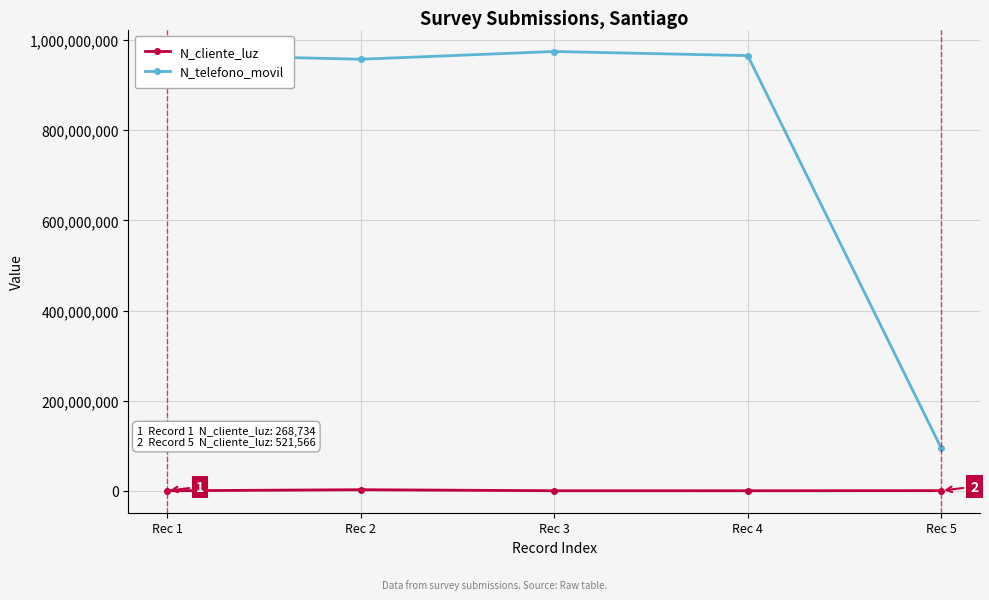

Is it true that N_cliente_luz equals 324732 at Rec 3?

True